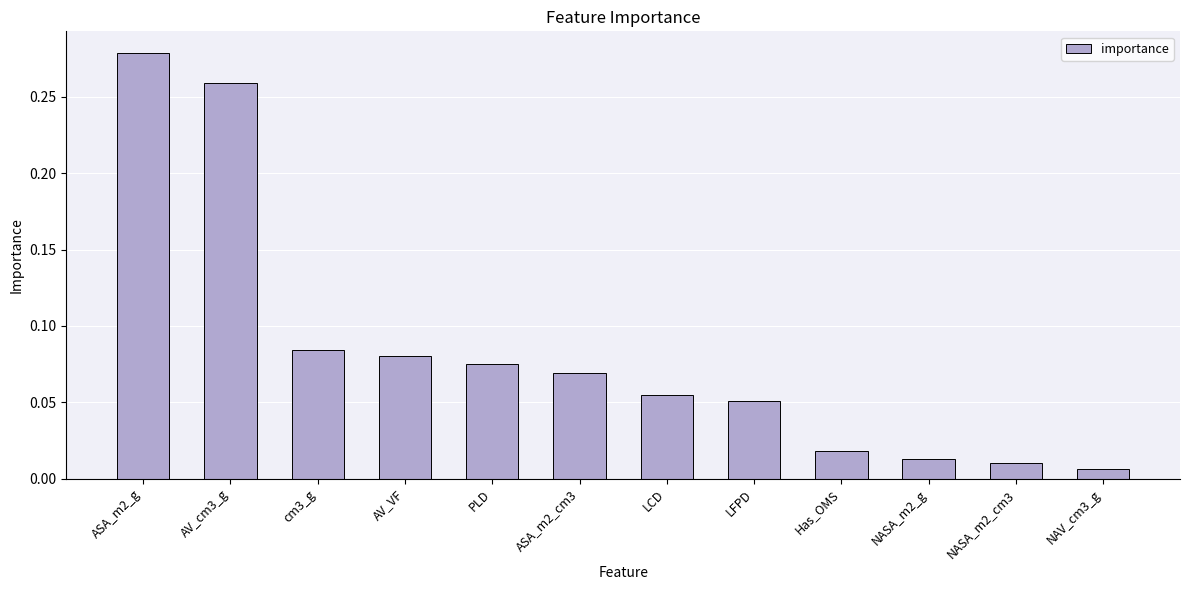

List the labels in order of value, smallest first.

NAV_cm3_g, NASA_m2_cm3, NASA_m2_g, Has_OMS, LFPD, LCD, ASA_m2_cm3, PLD, AV_VF, cm3_g, AV_cm3_g, ASA_m2_g